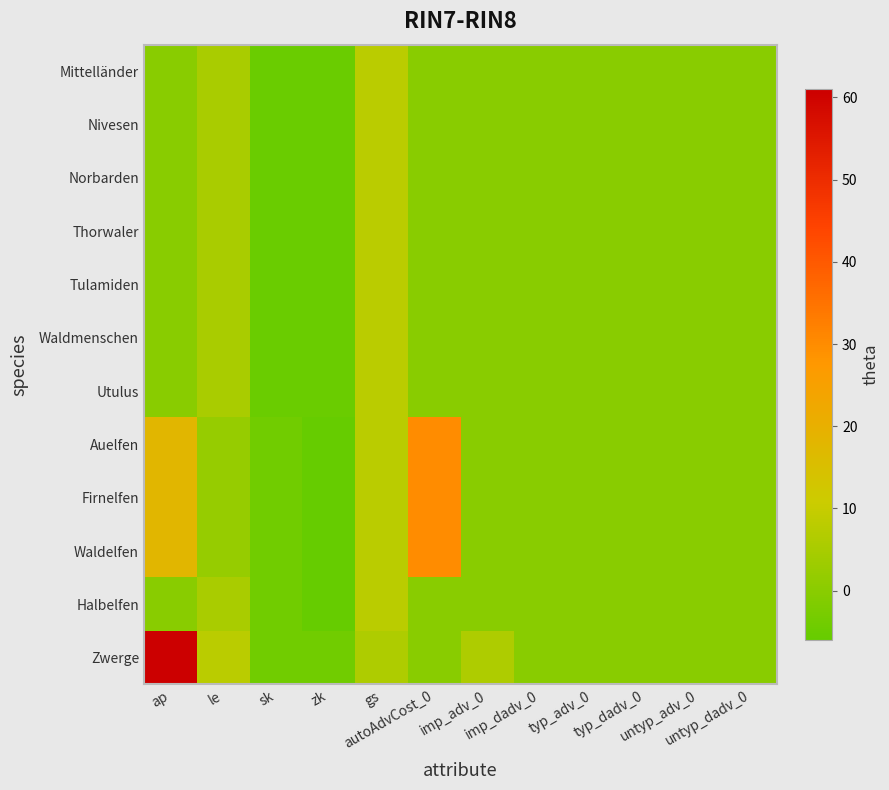

Count the number of data series in this chart.

12